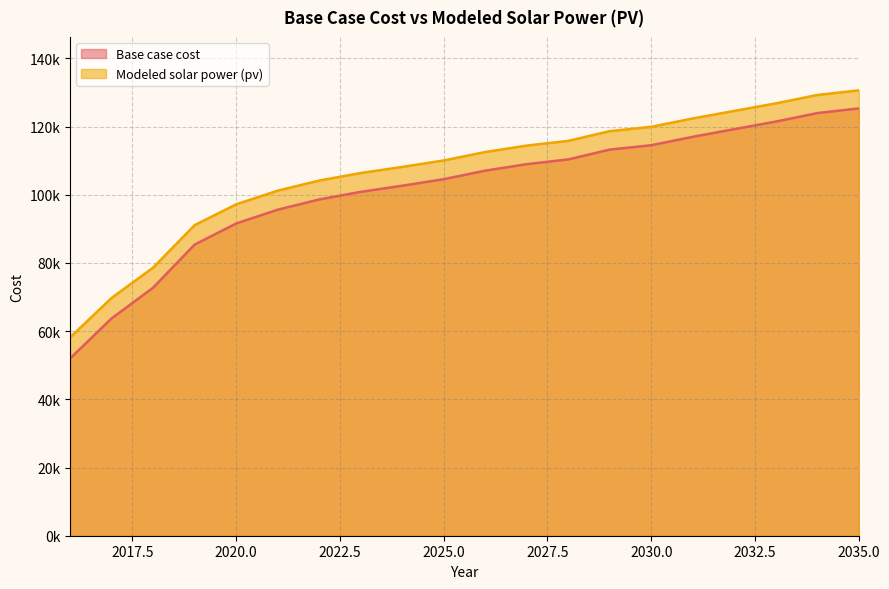

Reading right to left, transcribe all the data shown in this chart.

Base case cost: 2035=125301.9	2034=123934.6	2033=121438.6	2032=119216.9	2031=116976.1	2030=114510.0	2029=113226.1	2028=110346.0	2027=108951.9	2026=107053.9	2025=104549.3	2024=102635.3	2023=100834.7	2022=98609.3	2021=95602.9	2020=91556.6	2019=85381.2	2018=72754.4	2017=63735.3	2016=52010.4
Modeled solar power (pv): 2035=130596.9	2034=129243.5	2033=126773.3	2032=124574.2	2031=122356.3	2030=119913.7	2029=118637.6	2028=115781.7	2027=114400.1	2026=112519.0	2025=110040.0	2024=108143.7	2023=106357.0	2022=104154.3	2021=101179.7	2020=97183.2	2019=91084.7	2018=78633.4	2017=69739.1	2016=58181.6